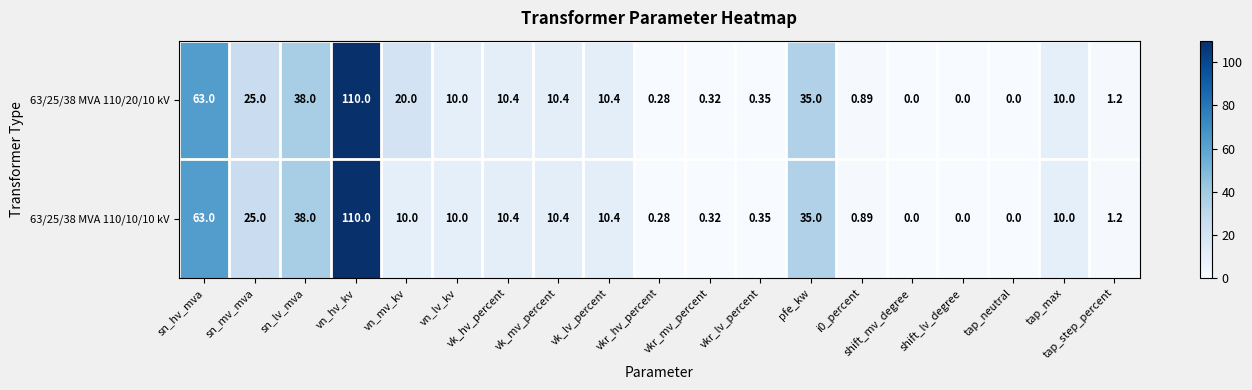

At which category is the sum across all series the highest?

vn_hv_kv